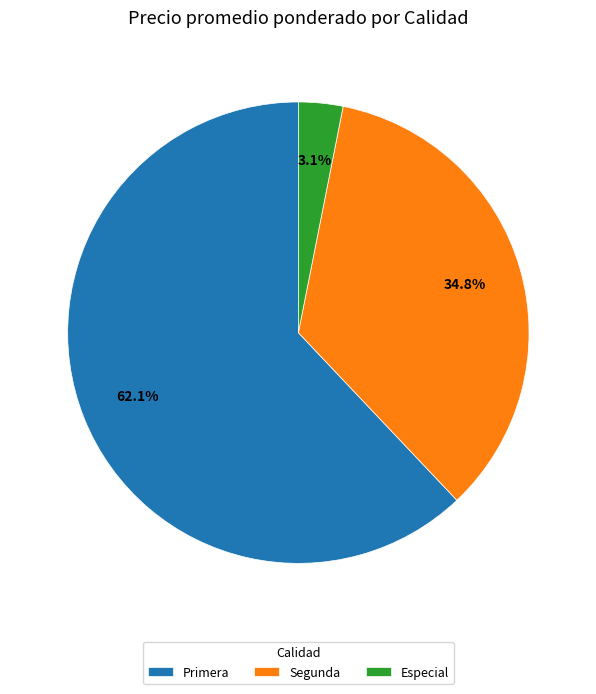

To the nearest percent, what portion does Segunda represent?

35%